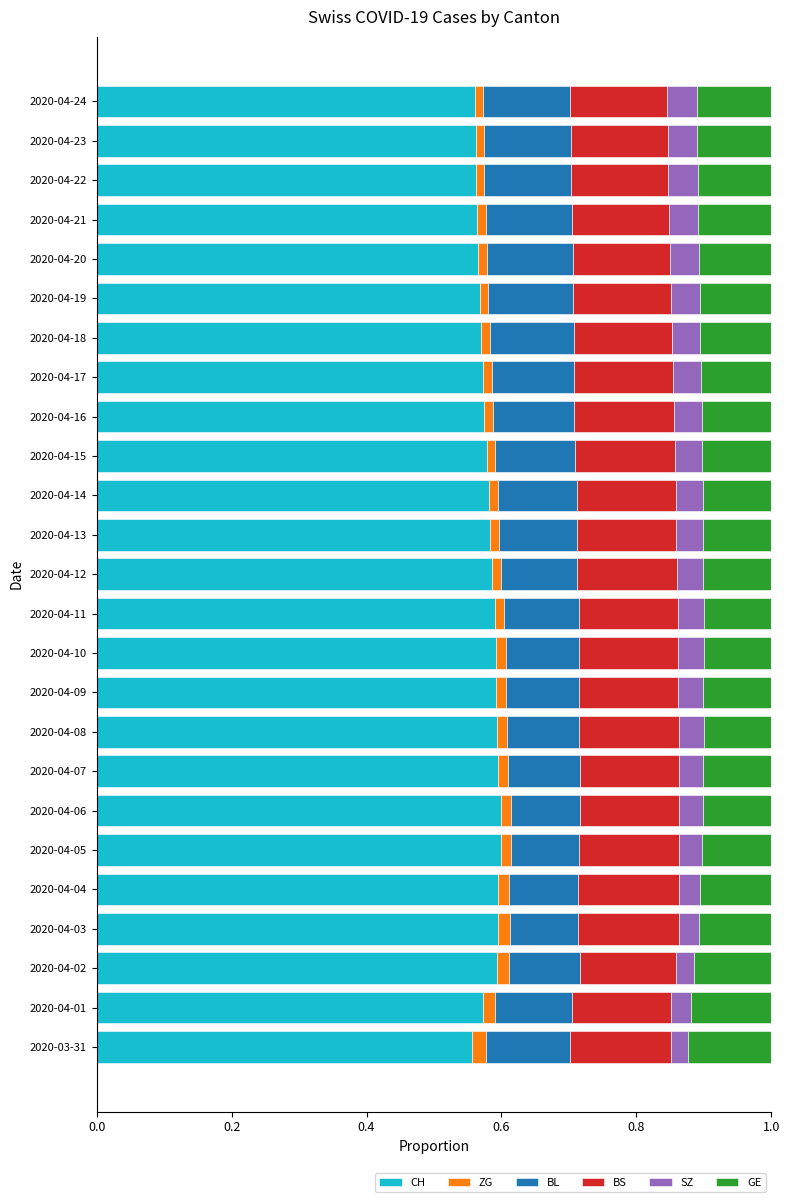

True or false: CH has a value of 1.0 at 2020-04-13.

False